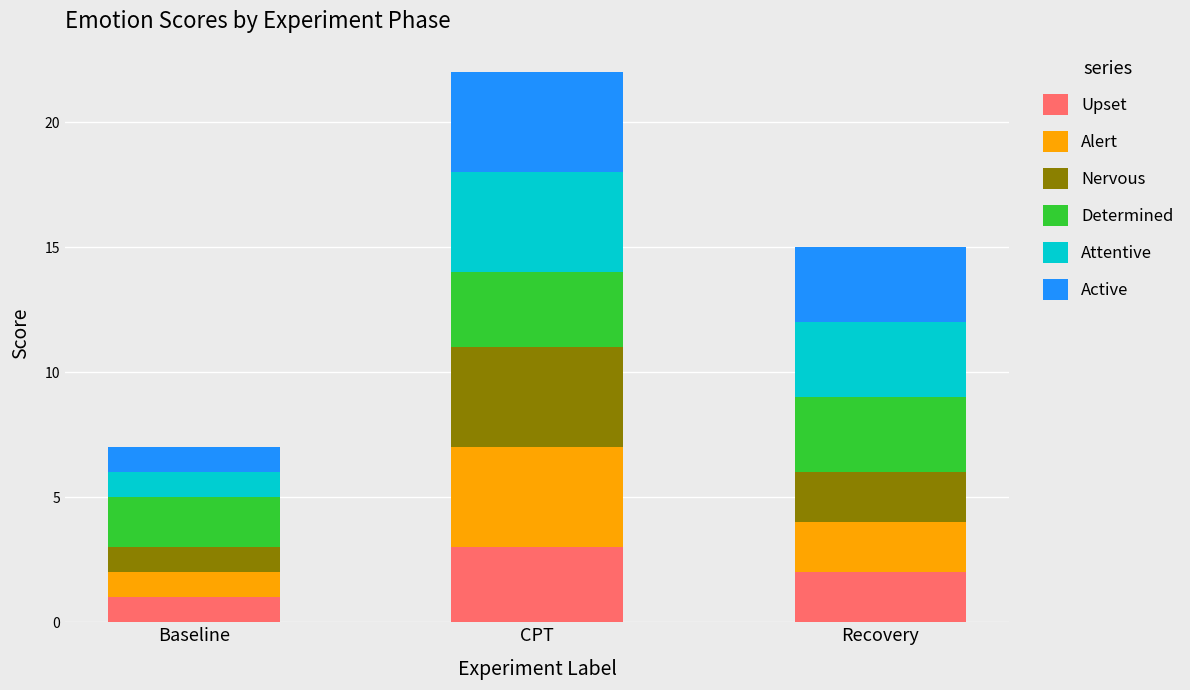

What value does the Upset series have at CPT?

3